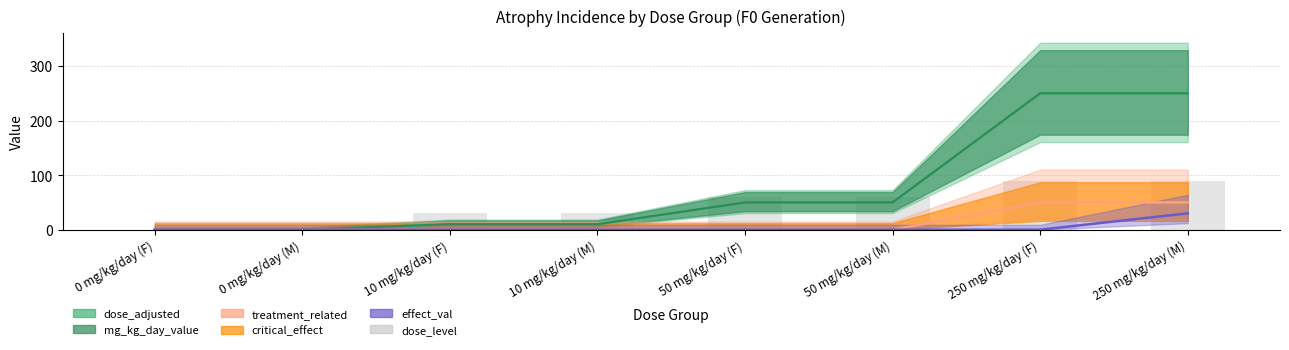

How many data points are less than 60?

4